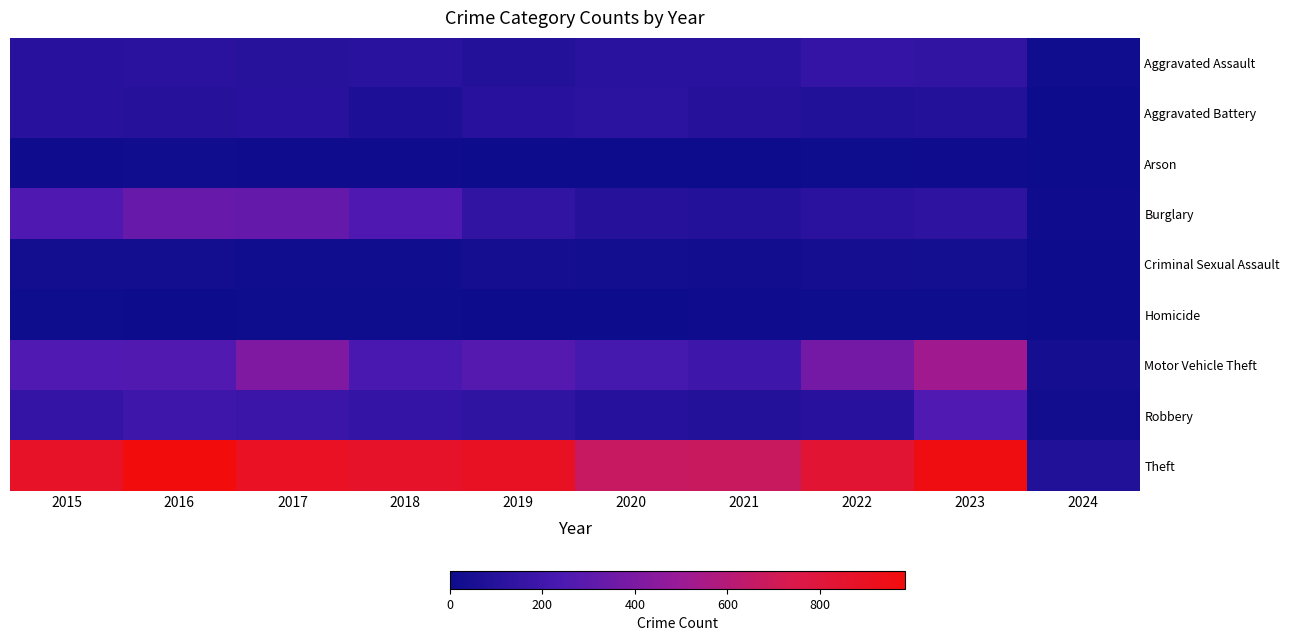

Reading left to right, what are all the values shown in this chart?

Aggravated Assault: 2015=110	2016=118	2017=105	2018=115	2019=92	2020=113	2021=115	2022=154	2023=145	2024=16
Aggravated Battery: 2015=108	2016=102	2017=108	2018=67	2019=108	2020=125	2021=100	2022=81	2023=92	2024=7
Arson: 2015=13	2016=20	2017=14	2018=12	2019=5	2020=4	2021=6	2022=11	2023=15	2024=0
Burglary: 2015=254	2016=333	2017=329	2018=257	2019=143	2020=100	2021=90	2022=116	2023=130	2024=15
Criminal Sexual Assault: 2015=28	2016=30	2017=21	2018=21	2019=35	2020=28	2021=26	2022=35	2023=32	2024=1
Homicide: 2015=9	2016=7	2017=8	2018=10	2019=5	2020=2	2021=13	2022=9	2023=9	2024=0
Motor Vehicle Theft: 2015=261	2016=265	2017=411	2018=231	2019=273	2020=221	2021=193	2022=376	2023=524	2024=35
Robbery: 2015=154	2016=194	2017=178	2018=155	2019=135	2020=97	2021=91	2022=111	2023=259	2024=26
Theft: 2015=874	2016=984	2017=892	2018=868	2019=891	2020=666	2021=678	2022=827	2023=962	2024=83